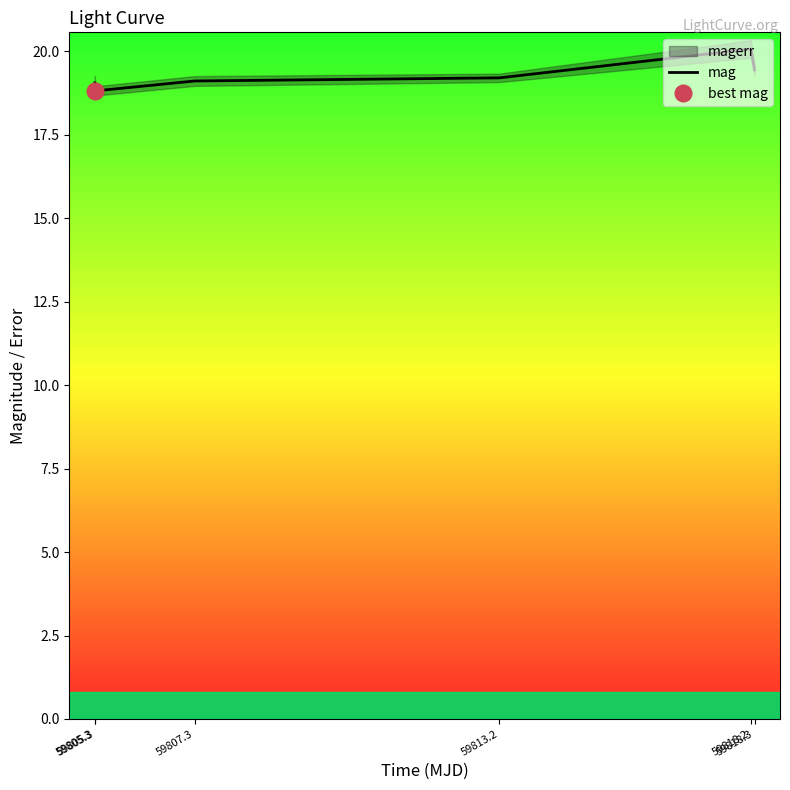

Reading left to right, extract all data points from this chart.

19.1	18.8	19.1	19.2	20.1	19.4